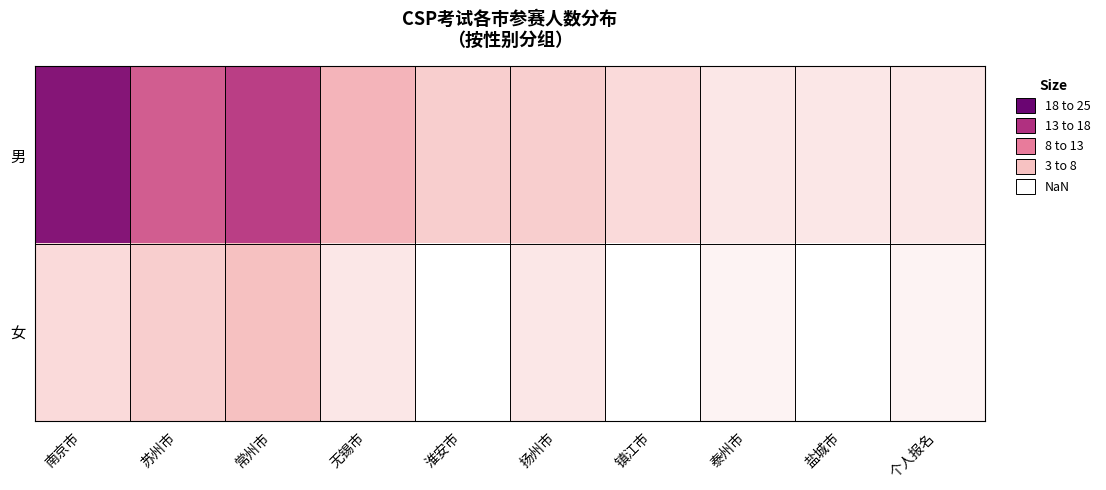

List the series in order of their peak value, lowest first.

女, 男